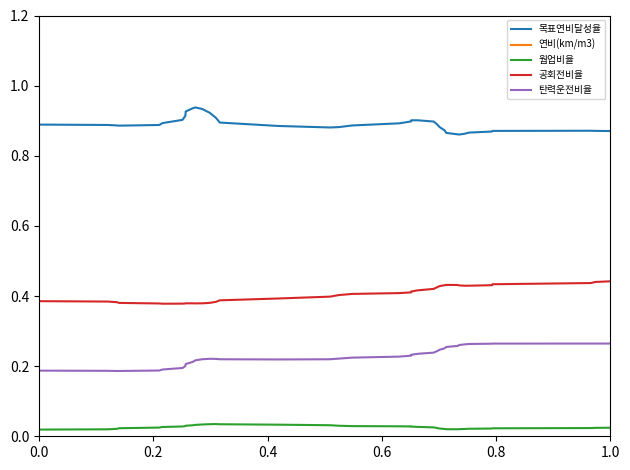

True or false: 탄력운전비율 and 목표연비달성율 cross at least once.

False